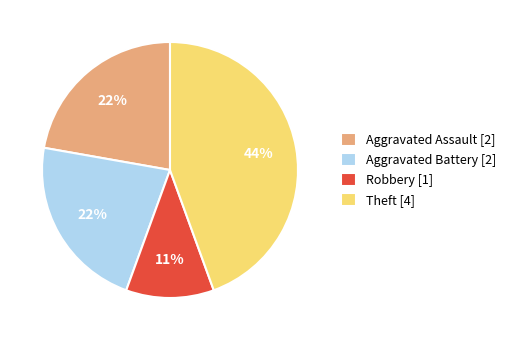

To the nearest percent, what percentage of the pie is Robbery [1]?

11%